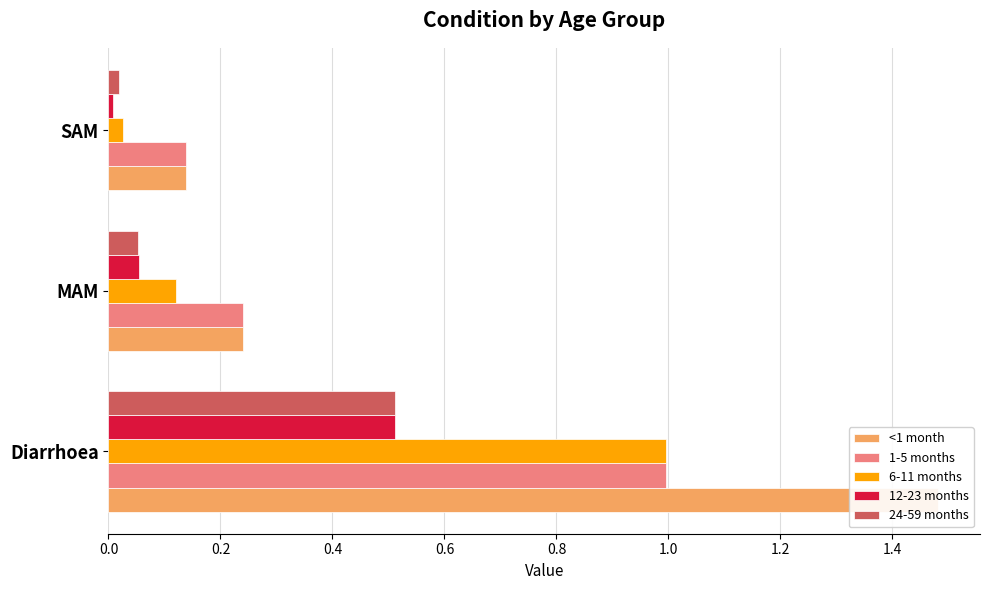

How many bars are there in each group?

5